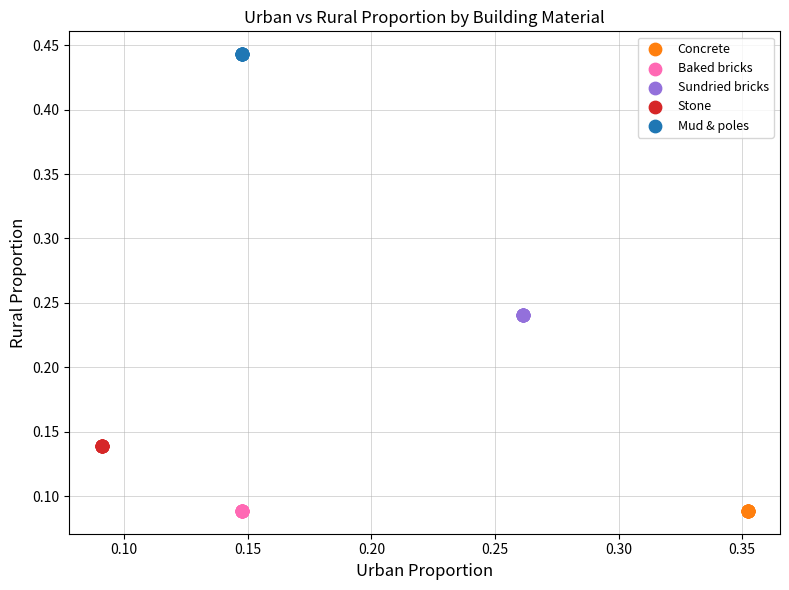

What are all the series names shown in the legend?

Concrete, Baked bricks, Sundried bricks, Stone, Mud & poles